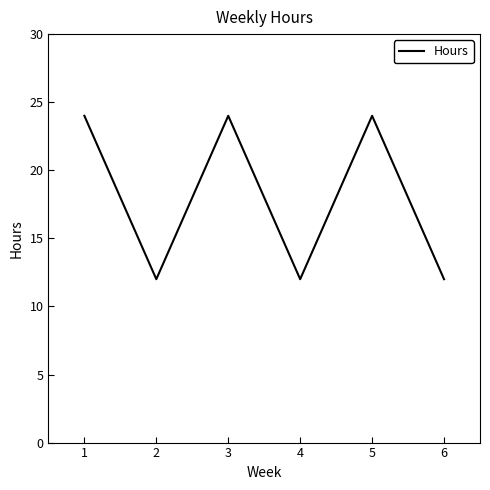

What is the minimum value shown in the chart?

12